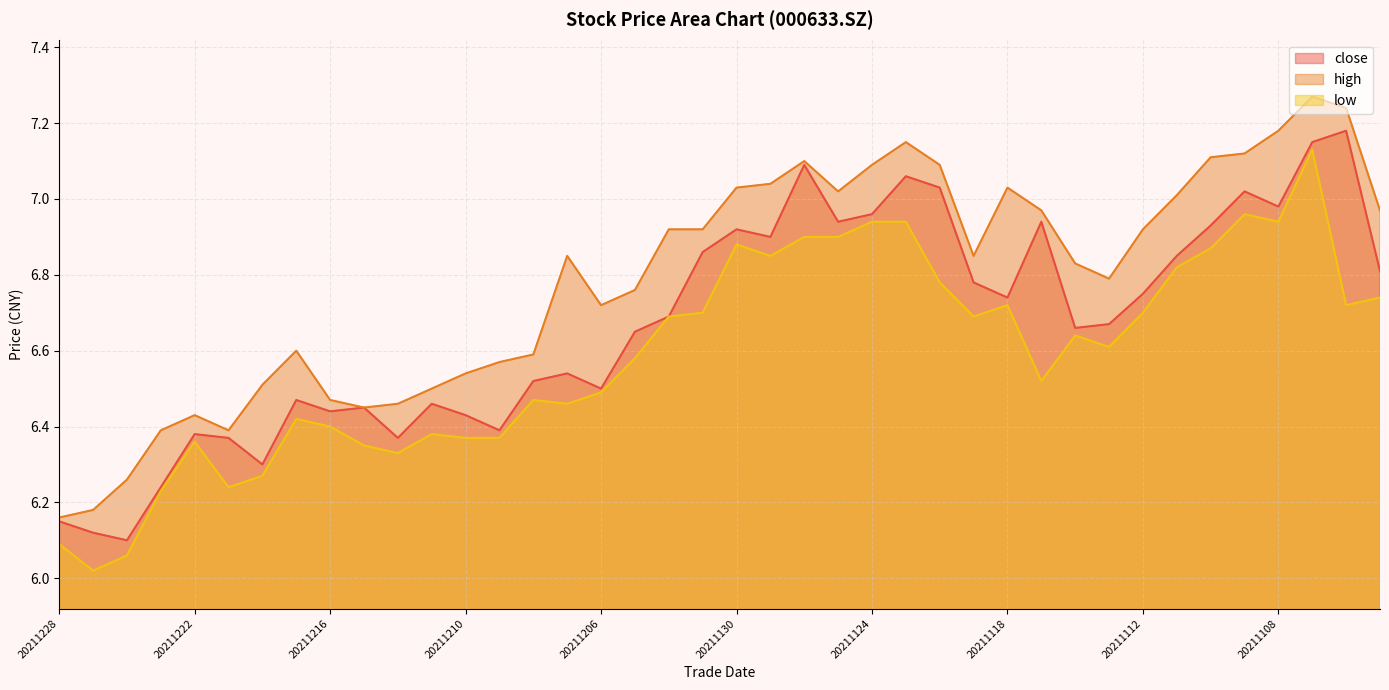

In high, how many points are higher than both neighbors (excluding endpoints)?

7